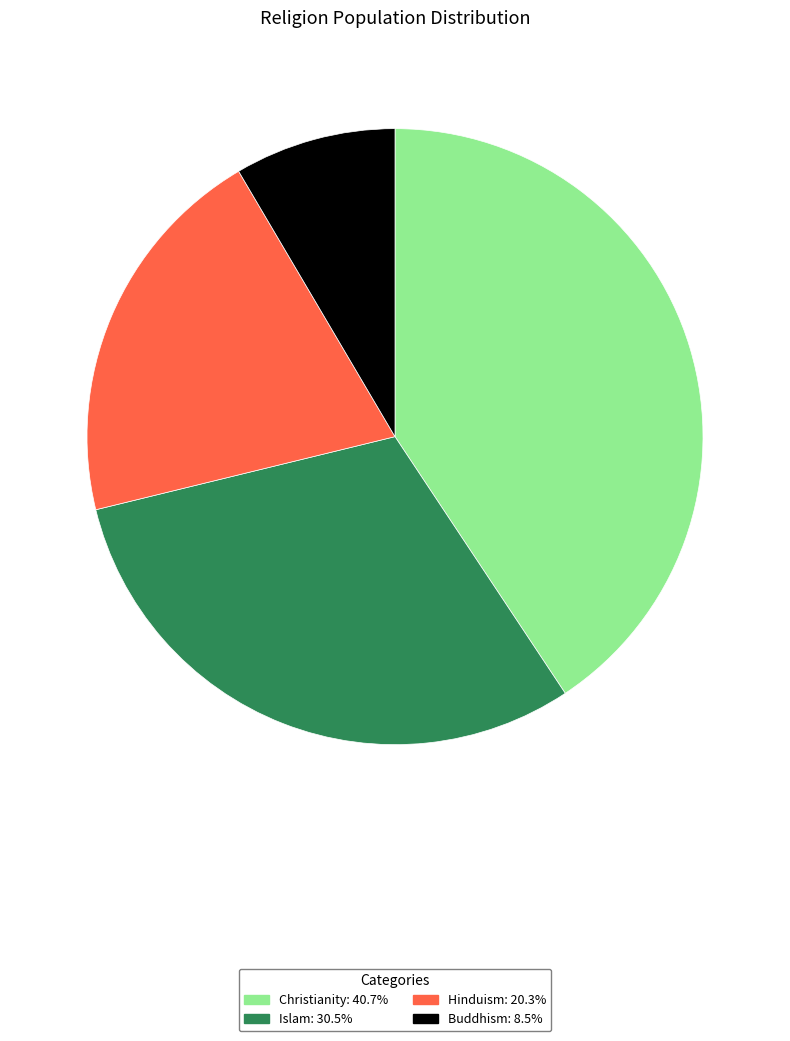

Does Islam account for over 50% of the chart?

No